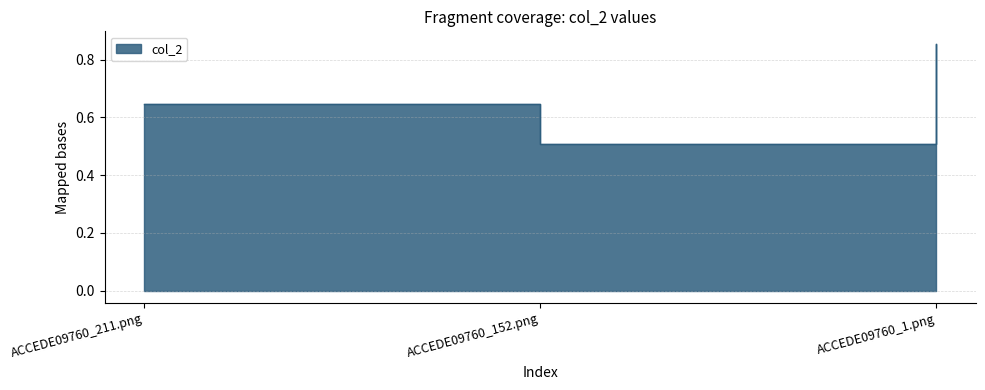

Reading right to left, list all the values displayed in this chart.

ACCEDE09760_1.png=0.9	ACCEDE09760_152.png=0.5	ACCEDE09760_211.png=0.6